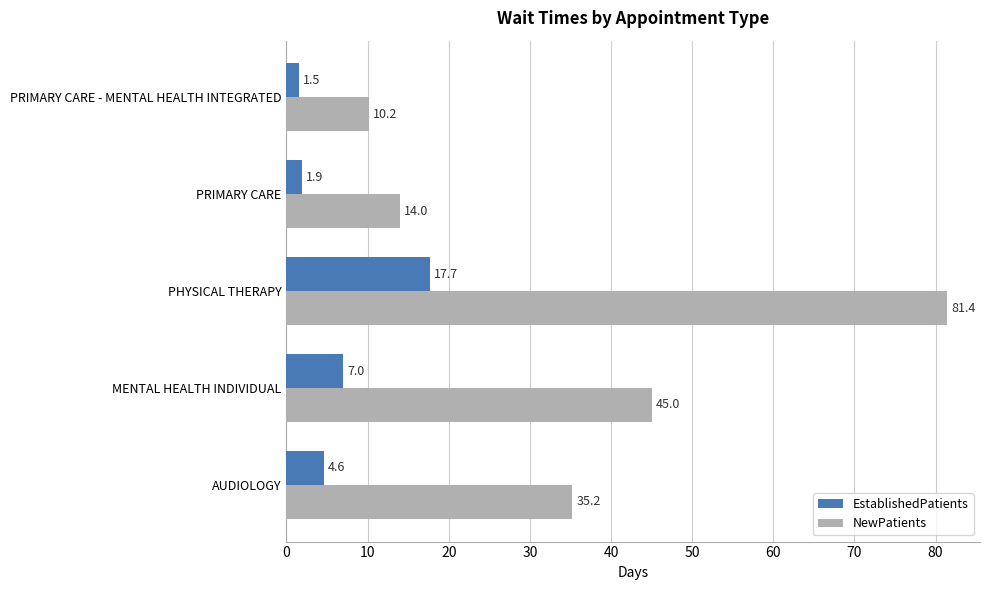

Is the value of NewPatients at MENTAL HEALTH INDIVIDUAL greater than the value of EstablishedPatients at MENTAL HEALTH INDIVIDUAL?

Yes